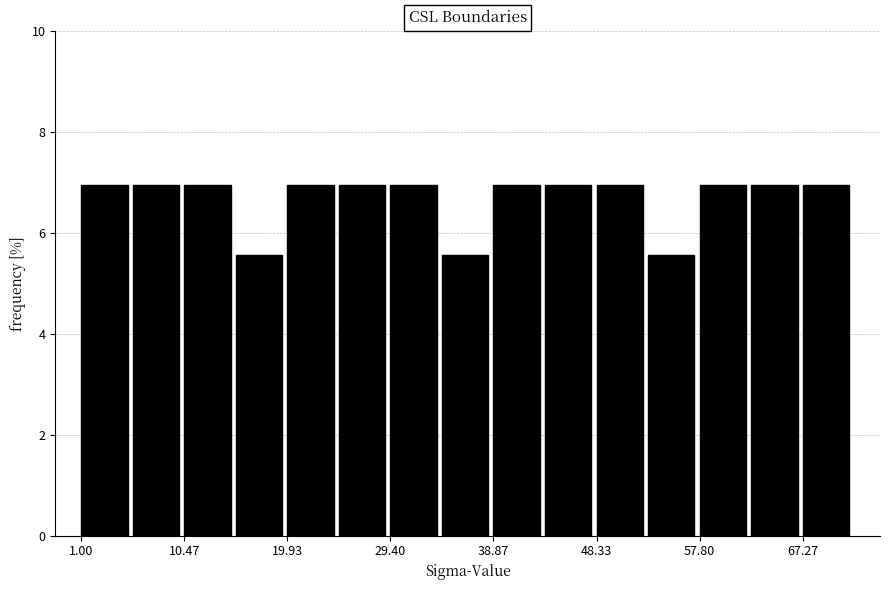

Reading left to right, transcribe this chart: for each bar, give the range it covers on the x-axis and its height. Neither the bar edges nor the heights are printed on the chart, so give them approximately, as read against the axes.

1 to 6: 7.0
6 to 10: 7.0
10 to 15: 7.0
15 to 20: 5.6
20 to 25: 7.0
25 to 29: 7.0
29 to 34: 7.0
34 to 39: 5.6
39 to 44: 7.0
44 to 48: 7.0
48 to 53: 7.0
53 to 58: 5.6
58 to 63: 7.0
63 to 67: 7.0
67 to 72: 7.0